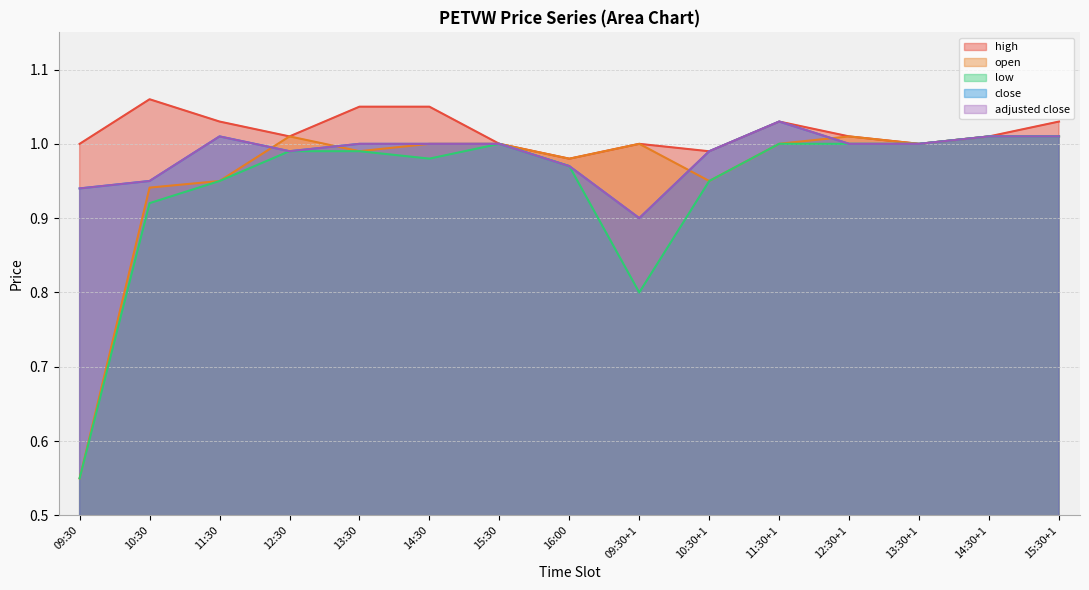

Which series has the largest range (max minus min)?

open